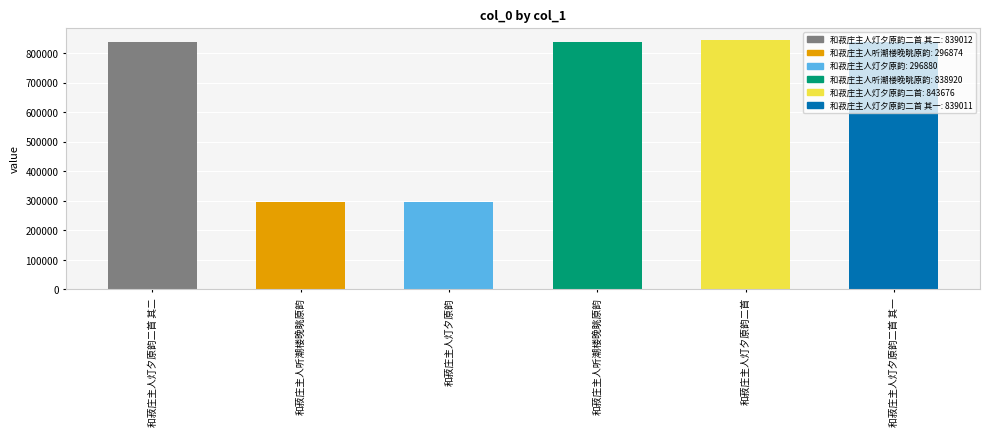

How many bars are there in total?

6